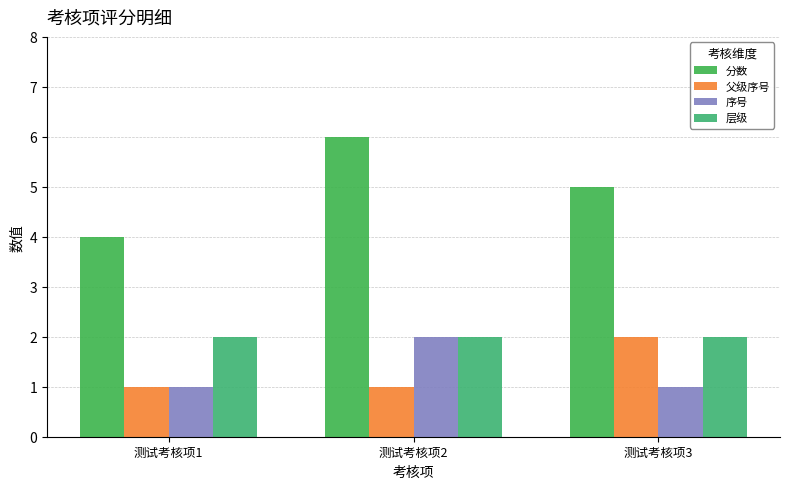

Rank the categories by 序号 value from lowest to highest.

测试考核项1, 测试考核项3, 测试考核项2